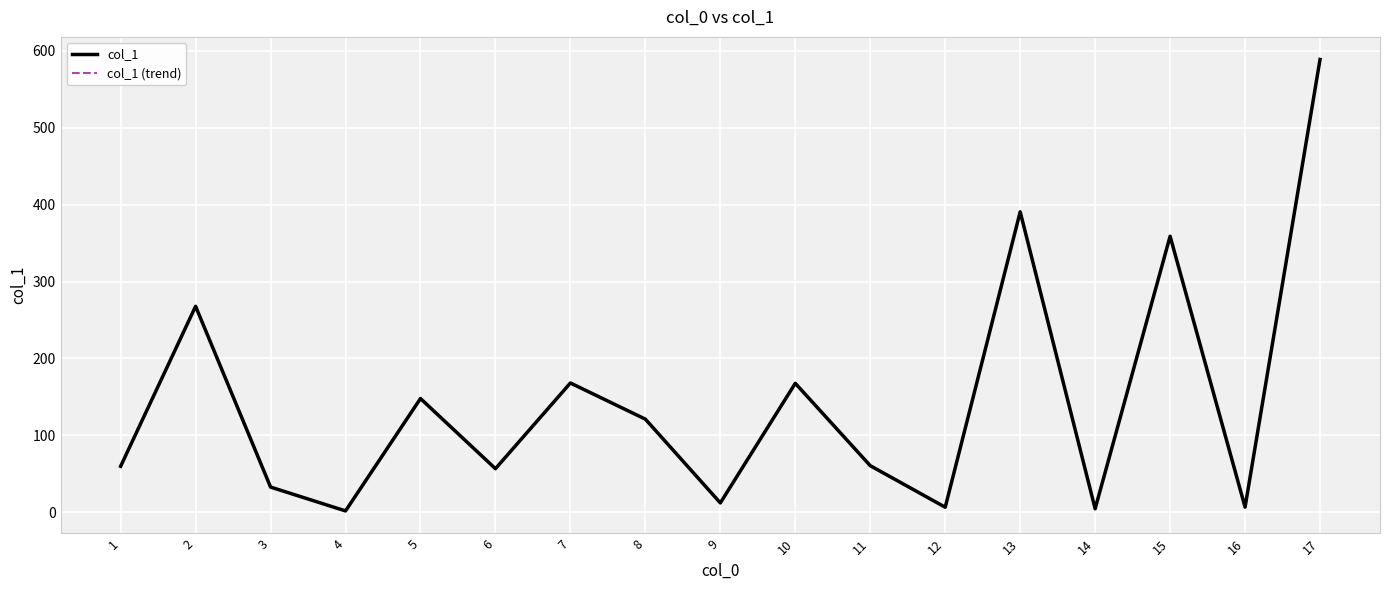

What is the smallest value displayed?

1.8